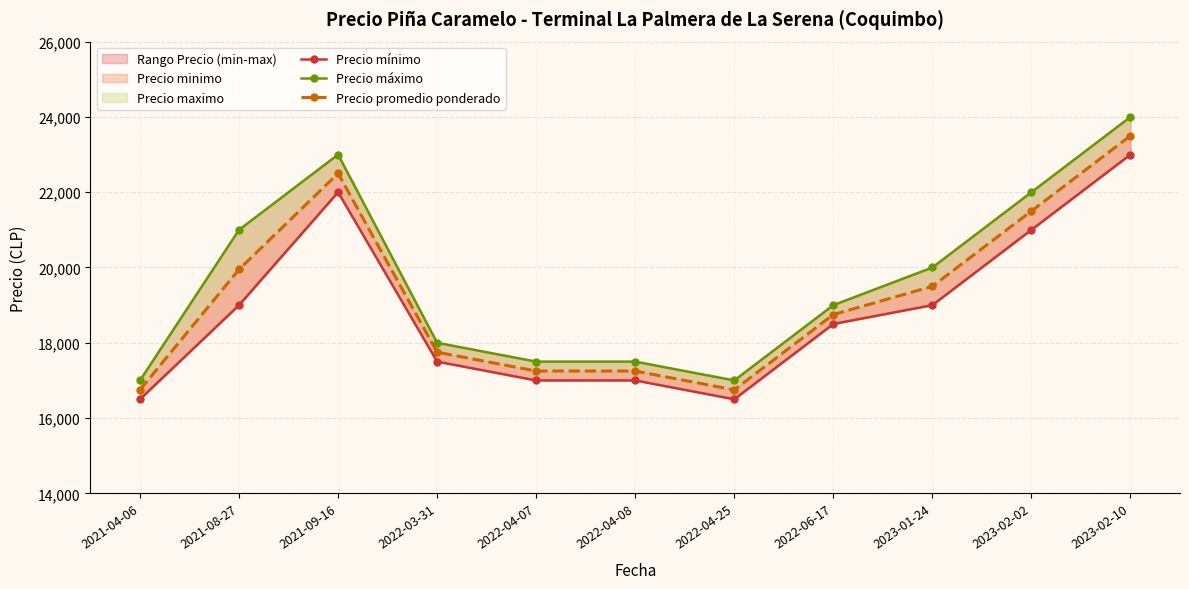

Reading left to right, transcribe all the data shown in this chart.

Precio mínimo: 16500	19000	22000	17500	17000	17000	16500	18500	19000	21000	23000
Precio máximo: 17000	21000	23000	18000	17500	17500	17000	19000	20000	22000	24000
Precio promedio ponderado: 16750	19950	22500	17750	17250	17250	16750	18750	19500	21500	23500